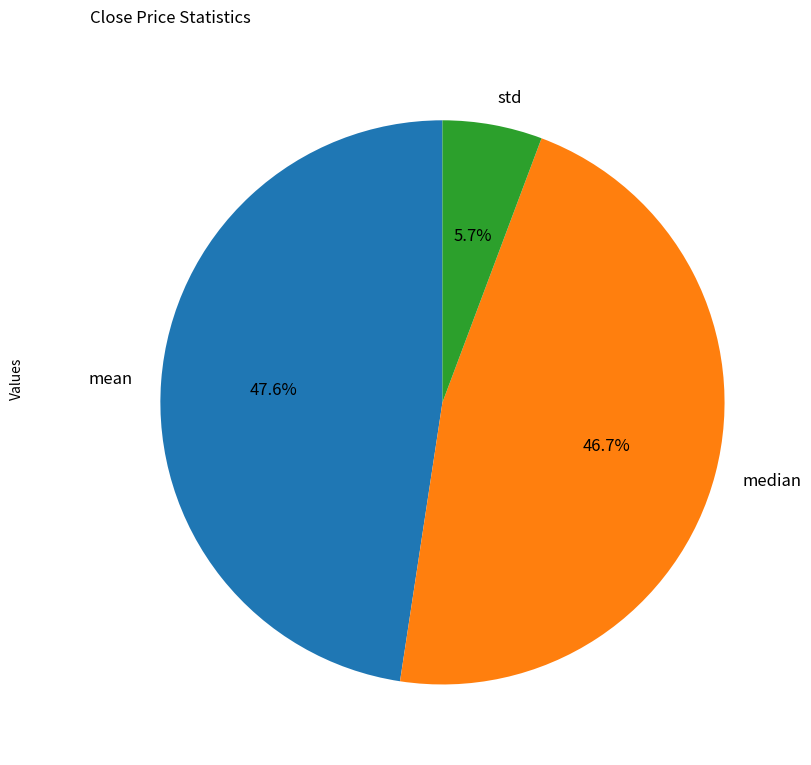

Which has a higher value, median or std?

median